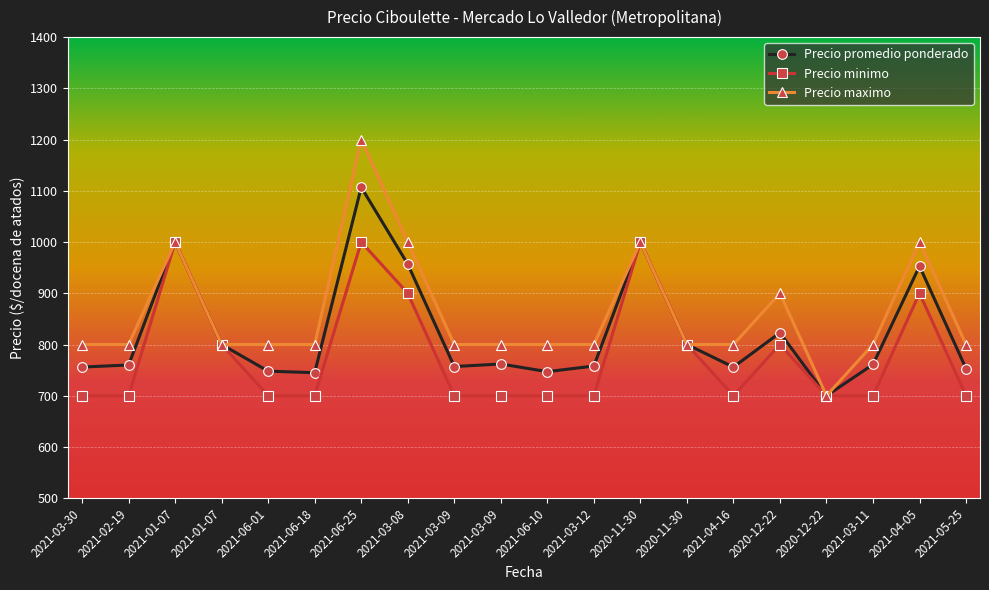

The value of Precio minimo at 2021-03-09 is 164. True or false?

False